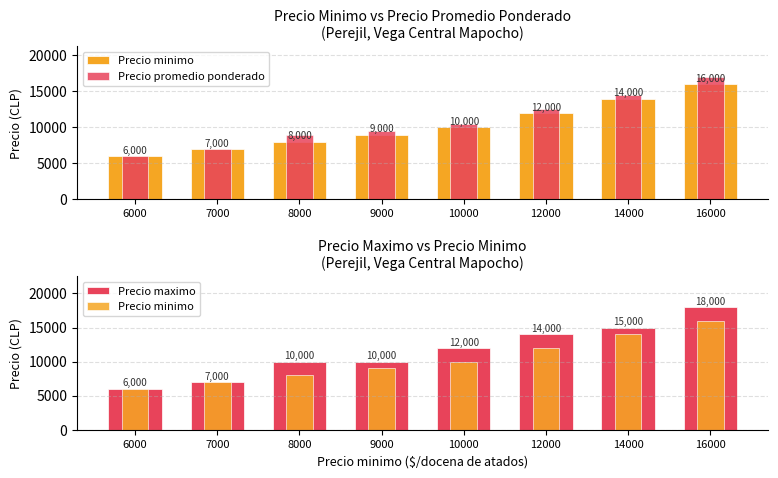

How many data points in Precio maximo are above 12000?

3